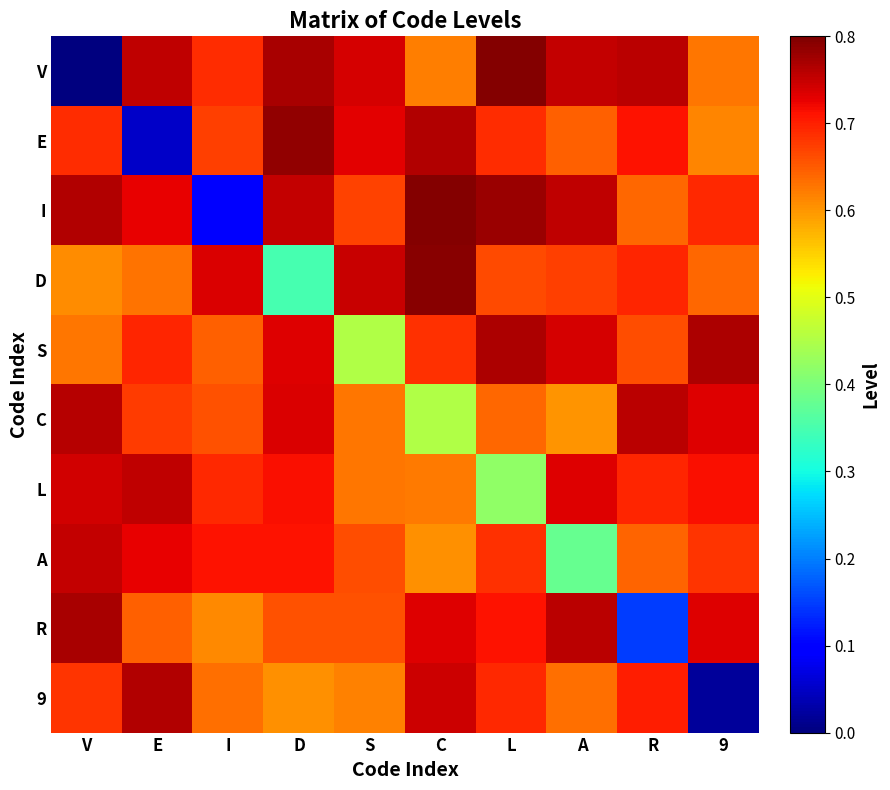

Reading left to right, transcribe all the data shown in this chart.

V: V=0.0	E=0.8	I=0.7	D=0.8	S=0.7	C=0.6	L=0.8	A=0.8	R=0.8	9=0.6
E: V=0.7	E=0.1	I=0.7	D=0.8	S=0.7	C=0.8	L=0.7	A=0.6	R=0.7	9=0.6
I: V=0.8	E=0.7	I=0.1	D=0.8	S=0.7	C=0.8	L=0.8	A=0.8	R=0.6	9=0.7
D: V=0.6	E=0.6	I=0.7	D=0.3	S=0.7	C=0.8	L=0.7	A=0.7	R=0.7	9=0.6
S: V=0.6	E=0.7	I=0.6	D=0.7	S=0.5	C=0.7	L=0.8	A=0.7	R=0.7	9=0.8
C: V=0.8	E=0.7	I=0.7	D=0.7	S=0.6	C=0.5	L=0.6	A=0.6	R=0.8	9=0.7
L: V=0.7	E=0.8	I=0.7	D=0.7	S=0.6	C=0.6	L=0.4	A=0.7	R=0.7	9=0.7
A: V=0.8	E=0.7	I=0.7	D=0.7	S=0.7	C=0.6	L=0.7	A=0.4	R=0.6	9=0.7
R: V=0.8	E=0.6	I=0.6	D=0.7	S=0.7	C=0.7	L=0.7	A=0.8	R=0.1	9=0.7
9: V=0.7	E=0.8	I=0.6	D=0.6	S=0.6	C=0.7	L=0.7	A=0.6	R=0.7	9=0.0